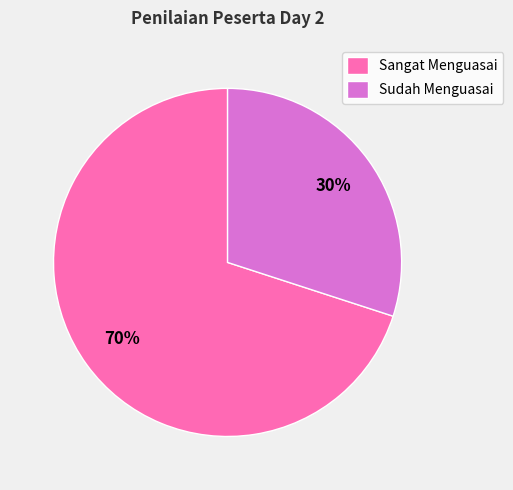

Combined, do Sudah Menguasai and Sangat Menguasai account for over 50%?

Yes